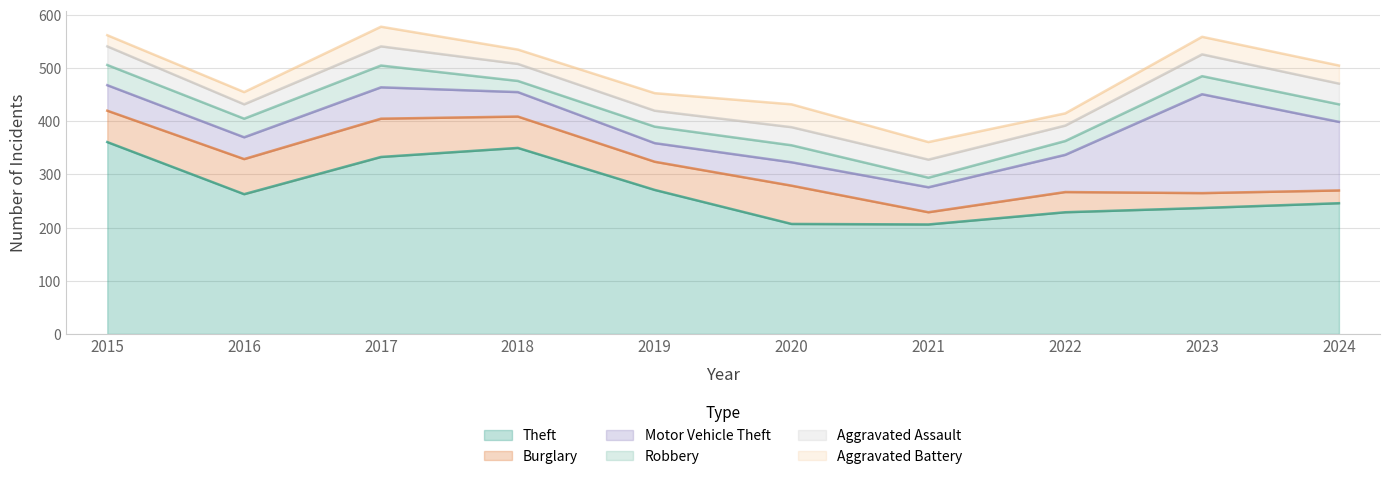

List the series in order of their peak value, highest first.

Theft, Motor Vehicle Theft, Burglary, Aggravated Battery, Robbery, Aggravated Assault